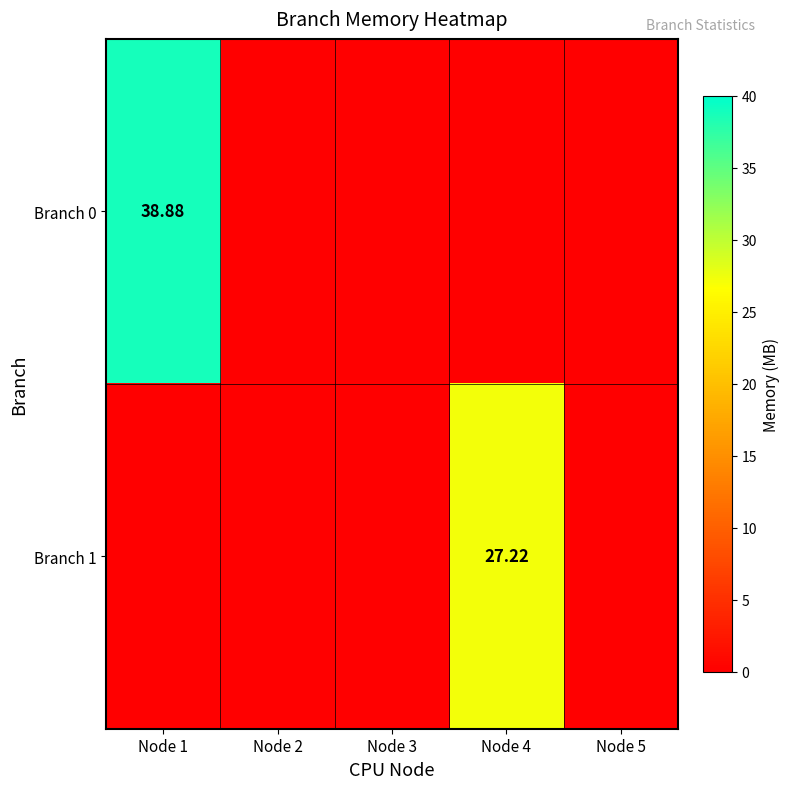

How many series are shown in this chart?

2